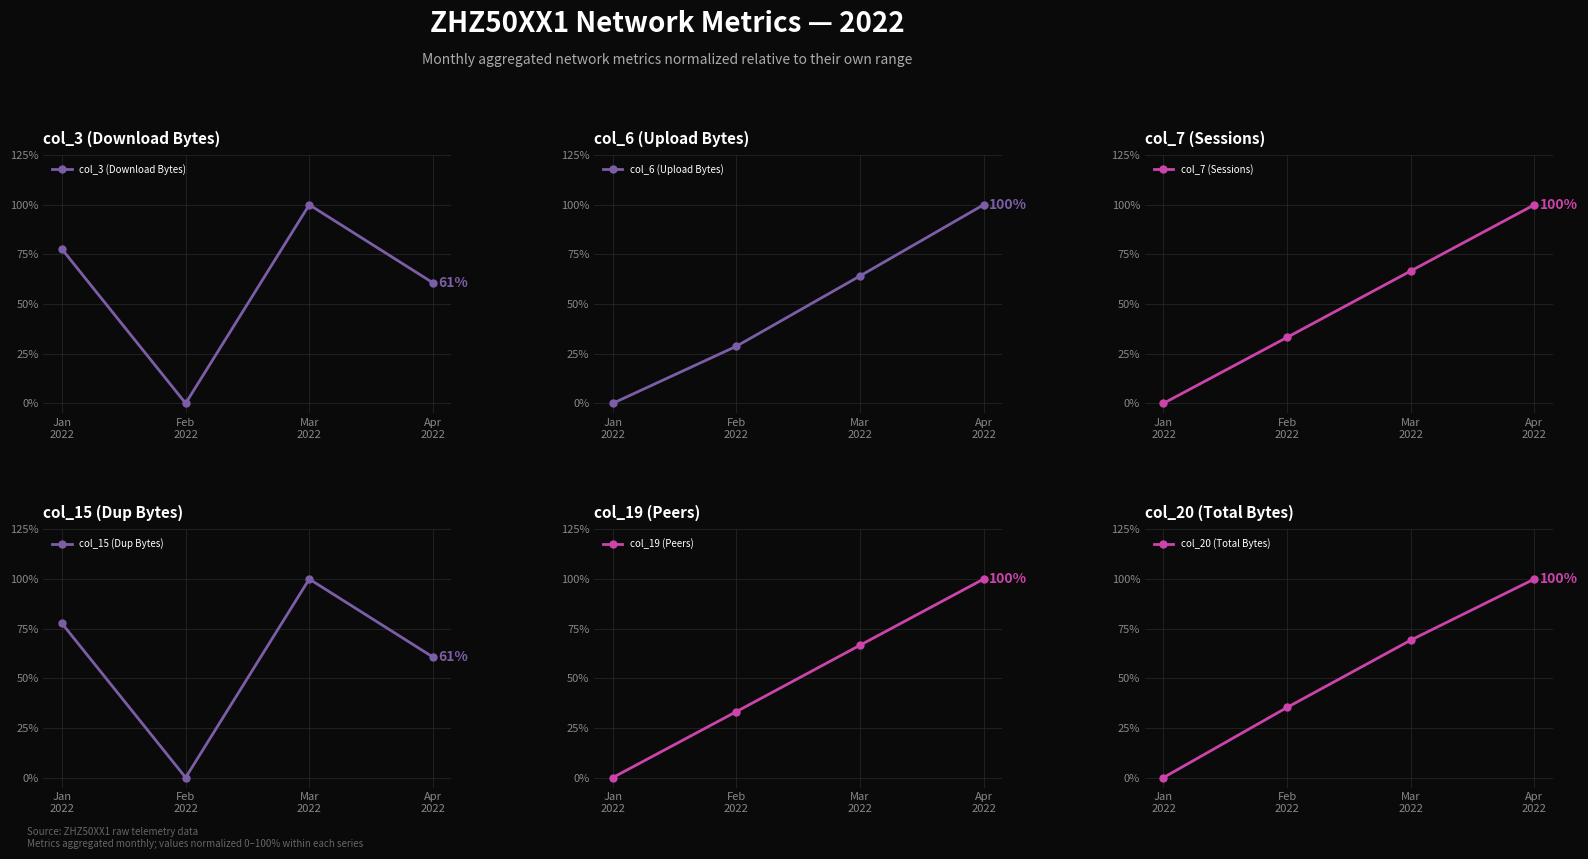

The value of col_19 (Peers) at Feb
2022 is 0.3. True or false?

True